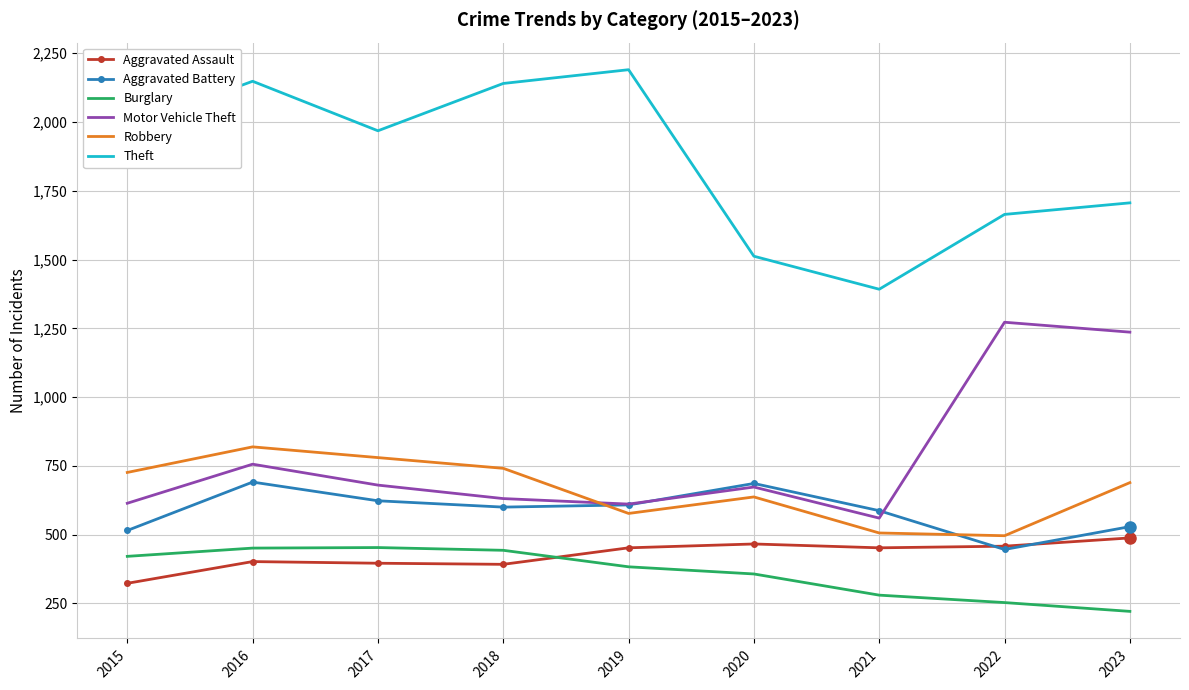

At which label does Motor Vehicle Theft first exceed 673?

2016